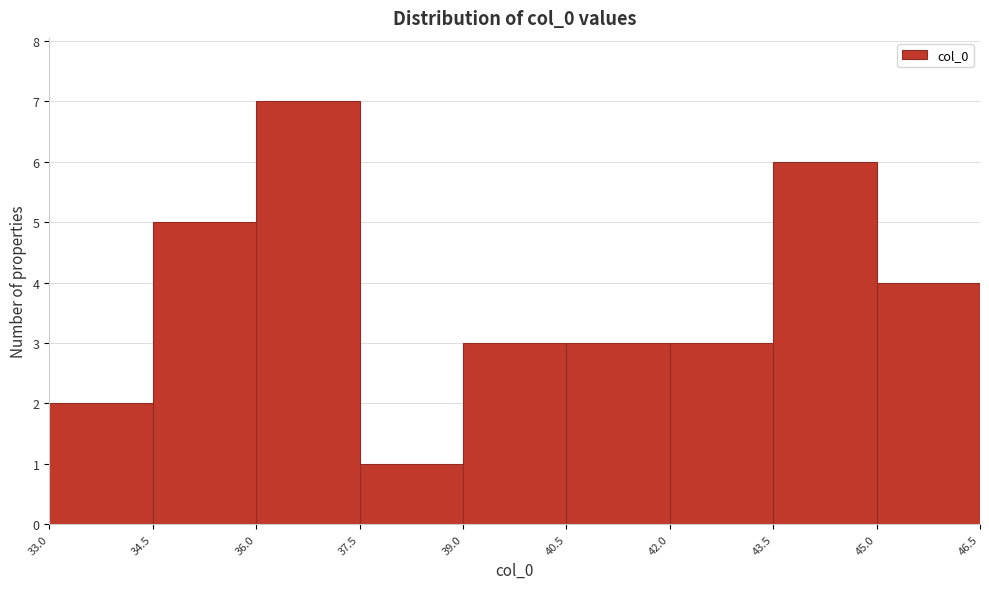

How tall is the bar that spans 39.0 to 40.5 on the x-axis? The values are not printed on the chart, so give them approximately, as read against the axis.

3